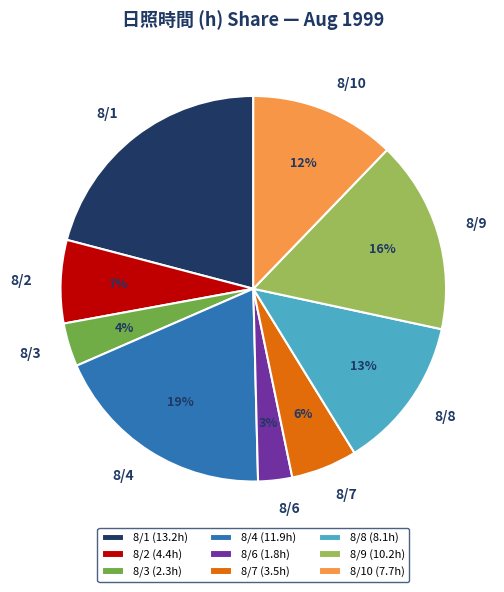

What percentage is the 8/3 slice, to the nearest percent?

4%